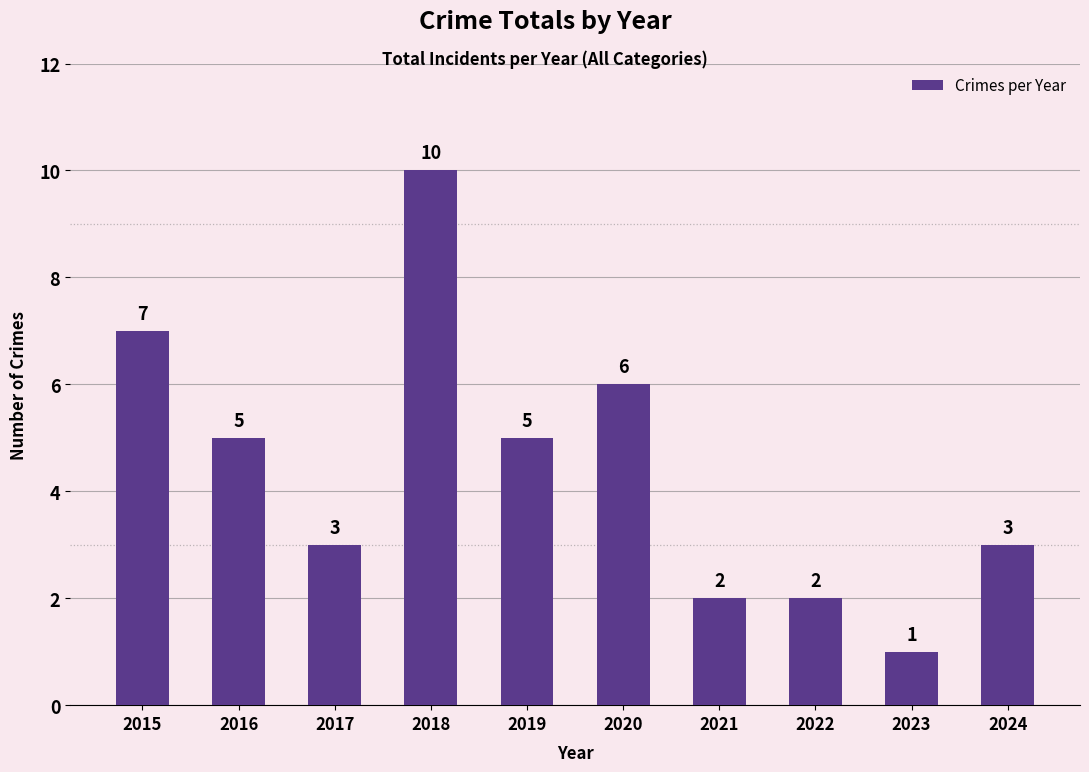

What is the change in value from 2018 to 2022?

-8